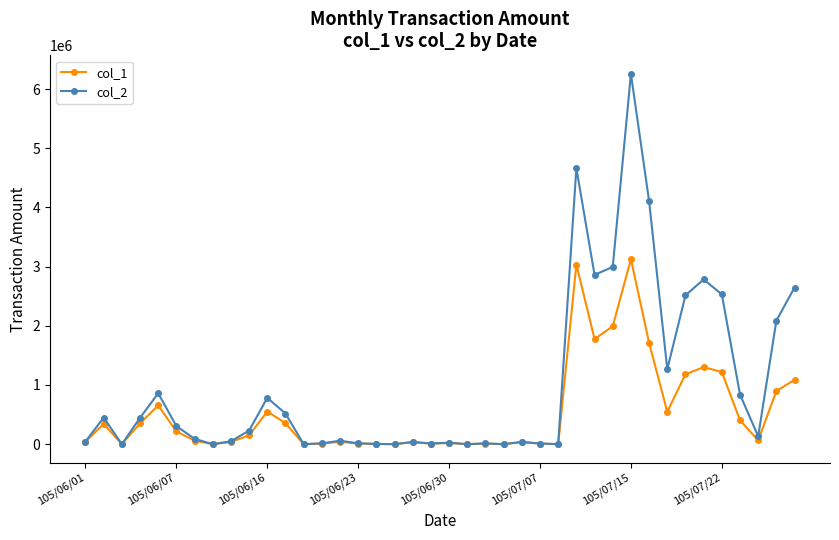

How many data points in col_1 are less than 64000?

20